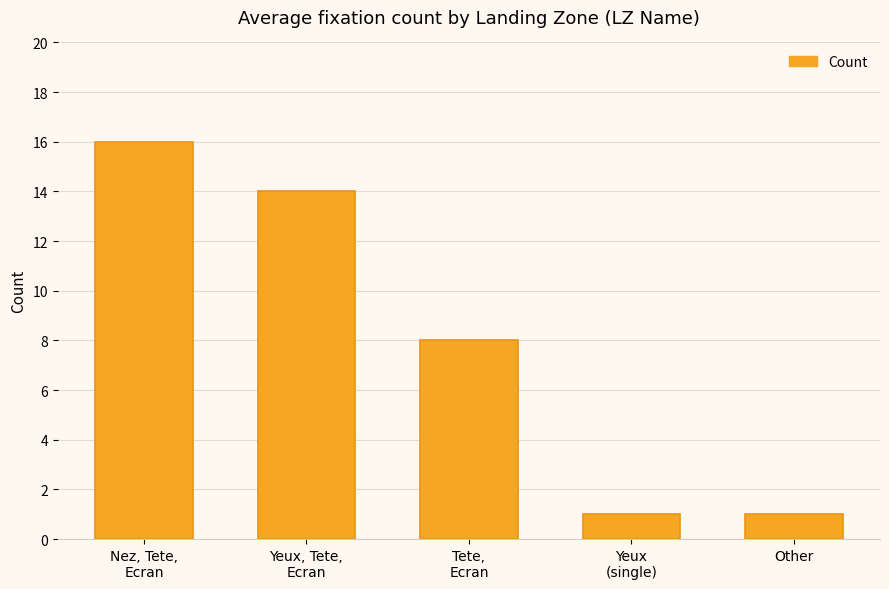

Which has a higher value, Tete,
Ecran or Other?

Tete,
Ecran